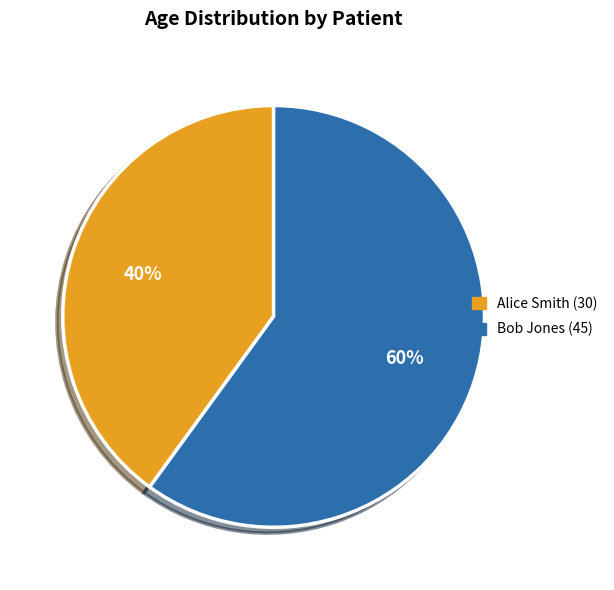

Which slice is the largest?

Bob Jones (45)